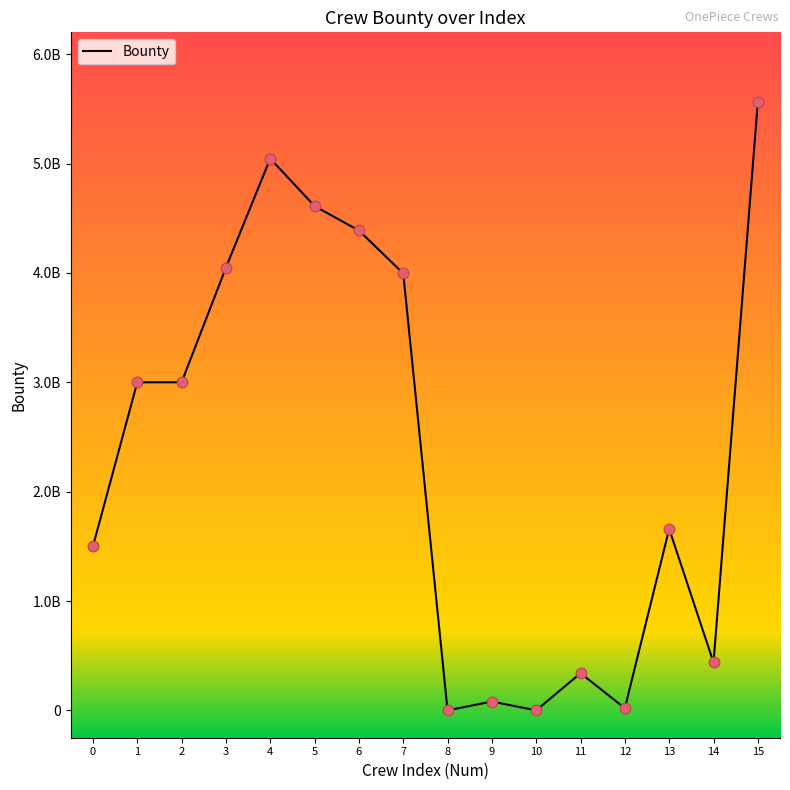

Between 11 and 5, which is larger?

5